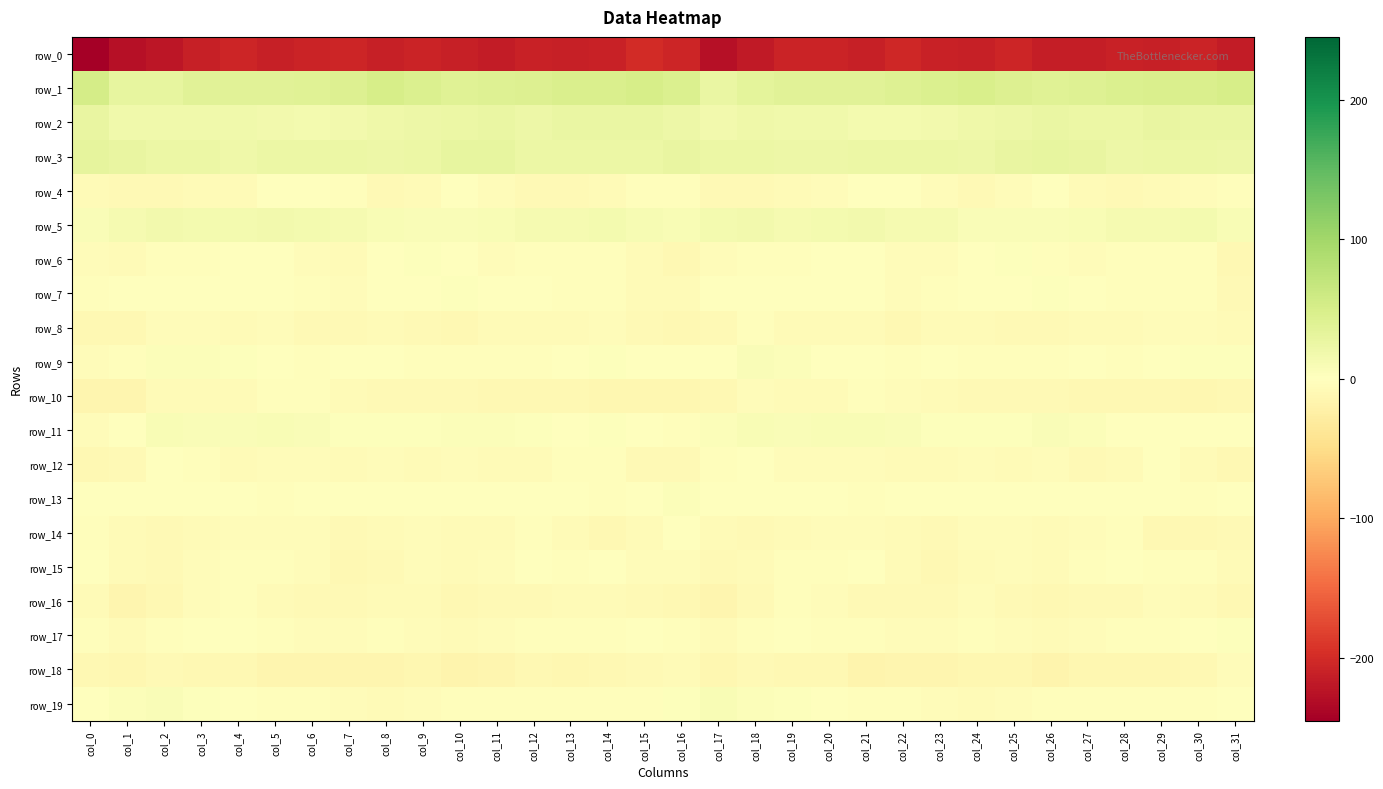

Which has a higher value, col_26 or col_12?

col_12